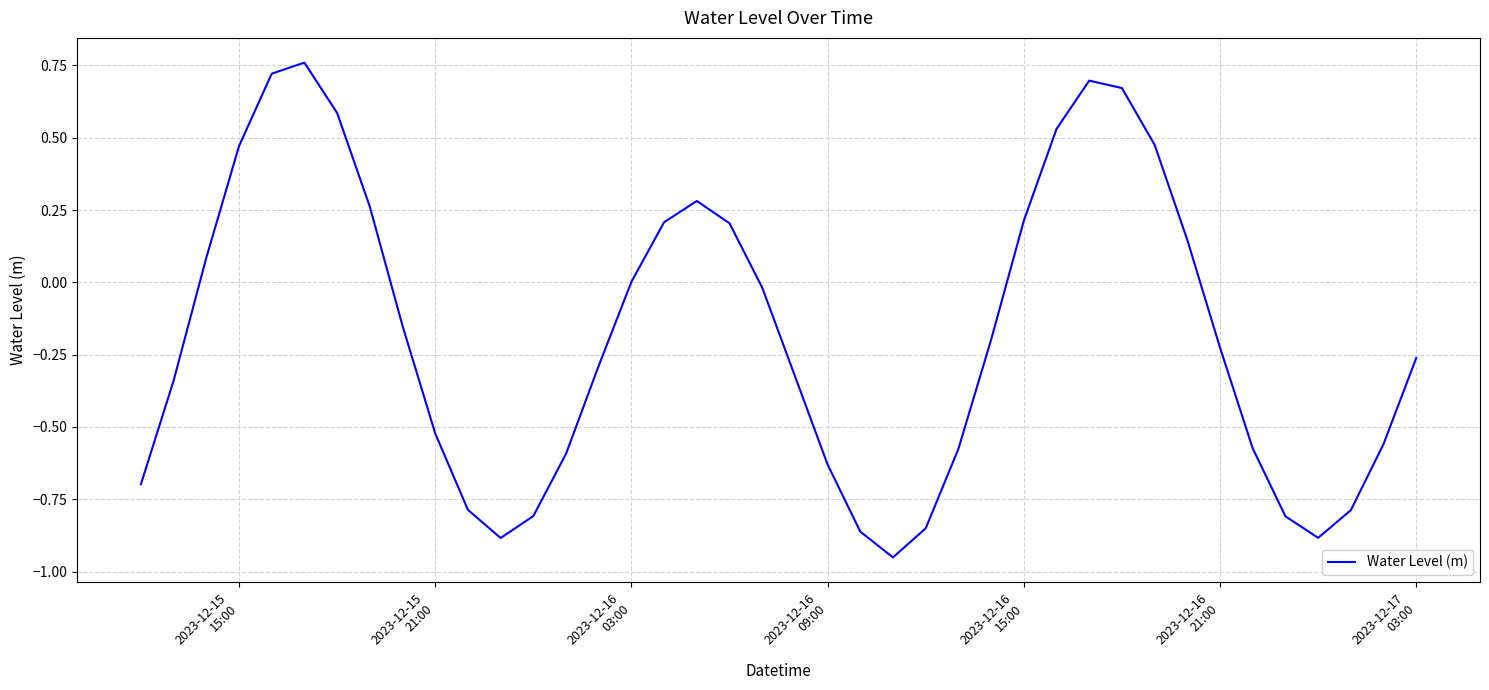

What is the difference between the maximum and minimum values?

1.7